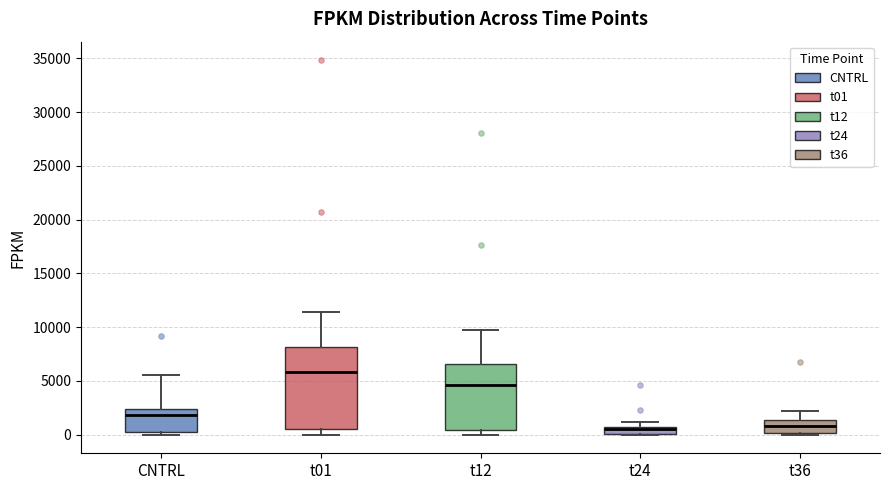

Where does the upper whisker of the box for t36 end on the y-axis? The values are not printed on the chart, so give them approximately, as read against the axis.

2000